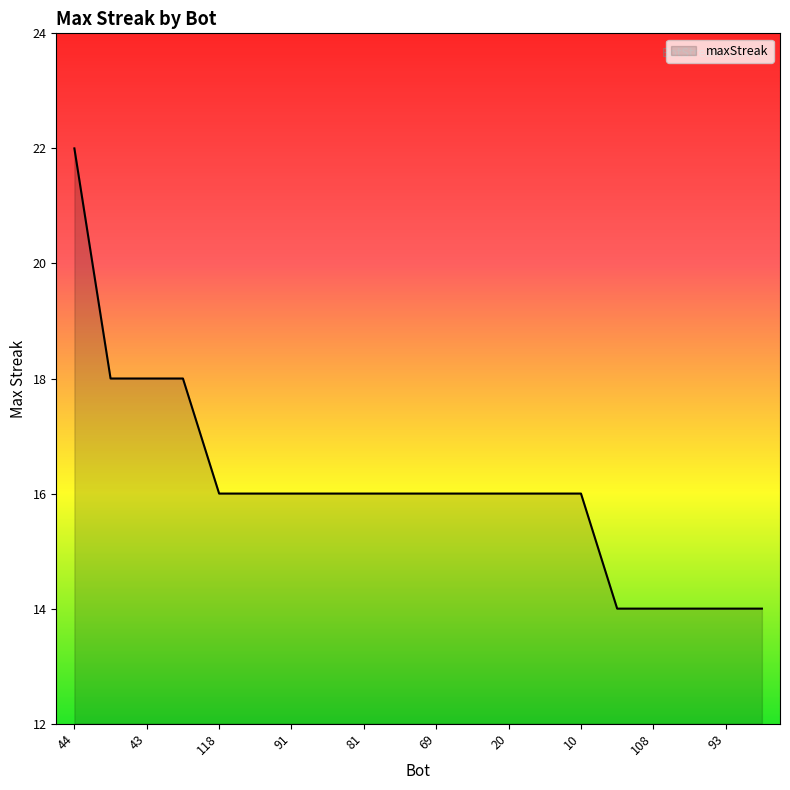

What is the smallest value displayed?

14